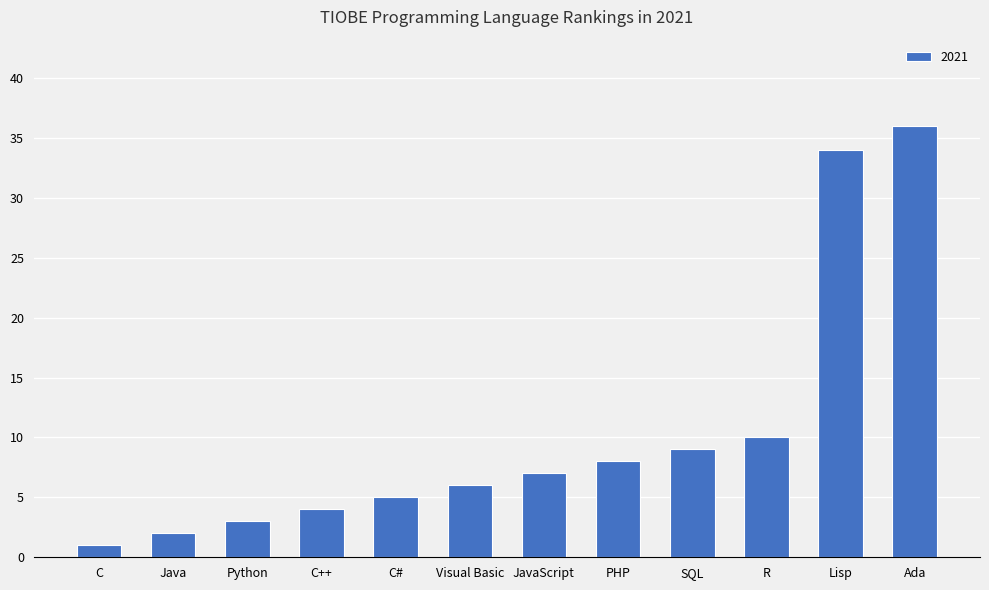

What is the label of the 12th bar from the left?

Ada